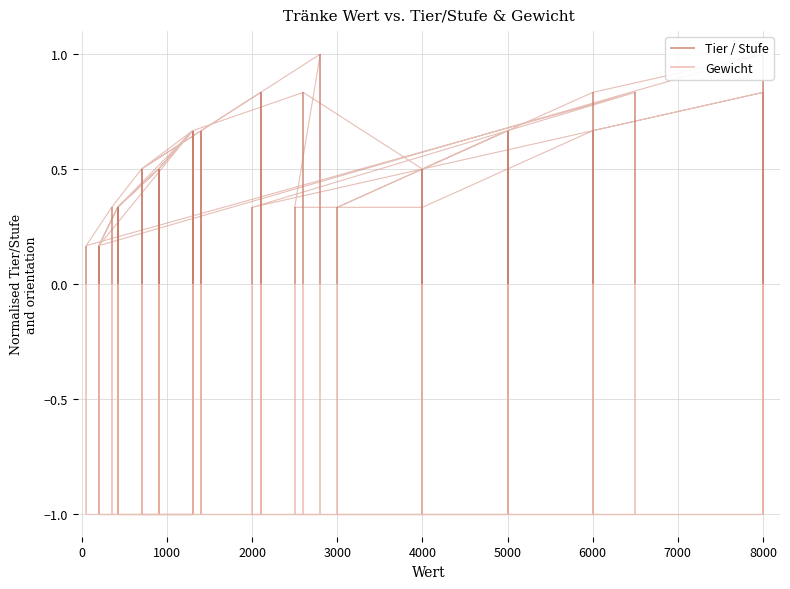

Reading left to right, list all the values displayed in this chart.

0.2	0.3	0.5	0.7	0.2	0.3	0.5	0.7	0.3	0.5	0.7	0.8	0.5	0.7	0.8	1.0	0.2	0.3	0.5	0.7	0.5	0.7	0.8	1.0	0.3	0.3	0.5	0.7	0.8	0.3	0.7	0.3	0.5	0.7	0.8	0.2	0.3	0.5	0.7	0.8